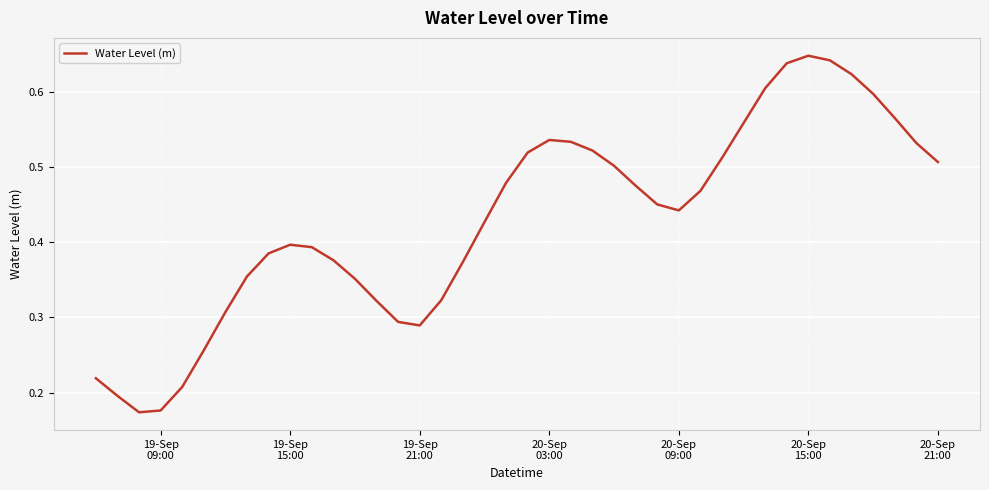

Reading left to right, what are all the values shown in this chart?

0.2	0.2	0.2	0.2	0.2	0.3	0.3	0.4	0.4	0.4	0.4	0.4	0.4	0.3	0.3	0.3	0.3	0.4	0.4	0.5	0.5	0.5	0.5	0.5	0.5	0.5	0.5	0.4	0.5	0.5	0.6	0.6	0.6	0.6	0.6	0.6	0.6	0.6	0.5	0.5